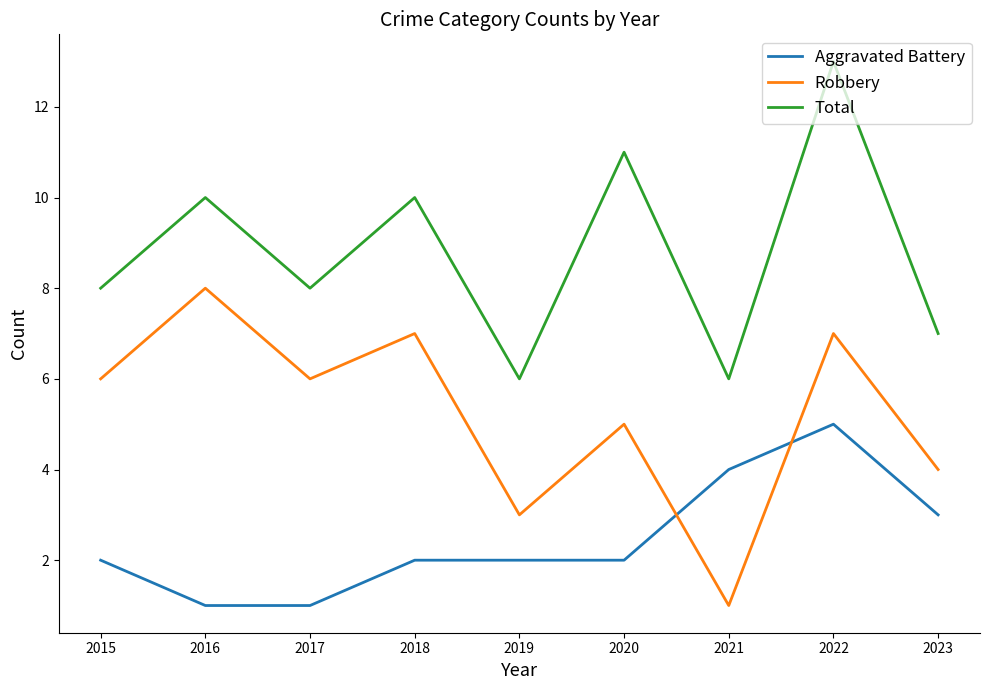

What is the difference between the highest and lowest values at 2017?

7